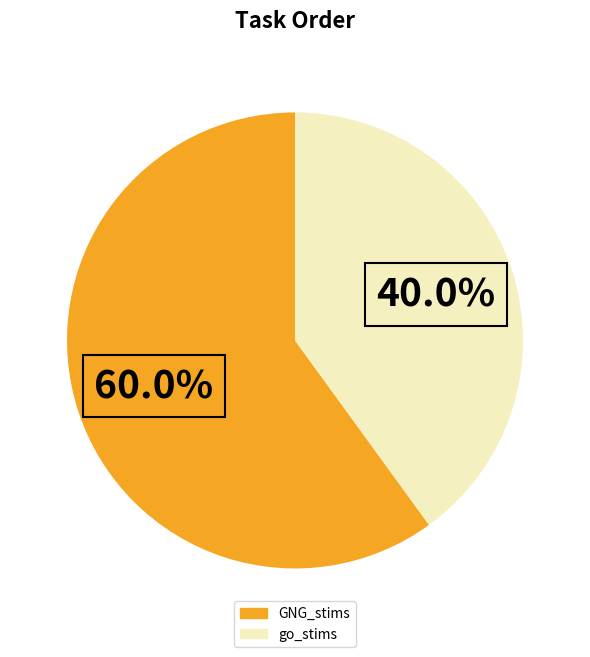

Is there any slice that represents more than half of the pie?

Yes